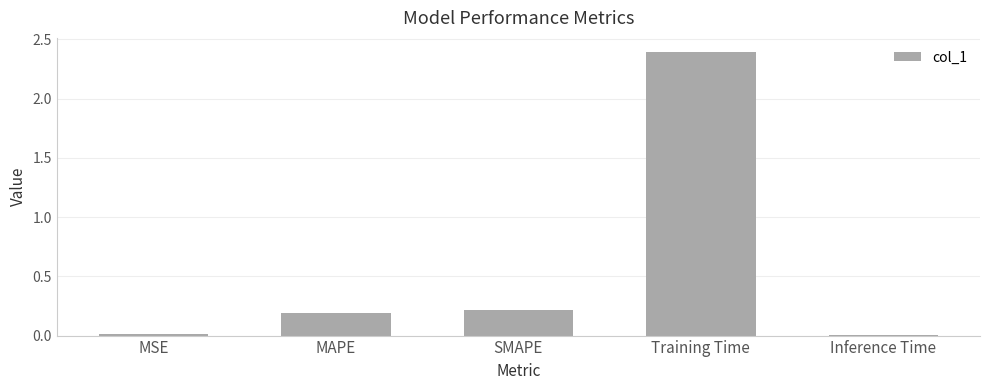

Is it true that the value at SMAPE is 0.3?

False